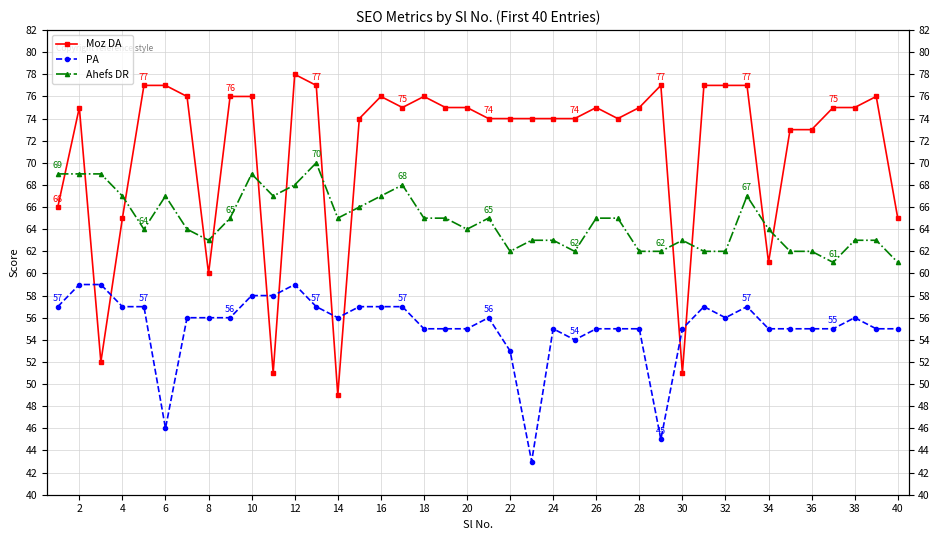

In Ahefs DR, how many points are higher than both neighbors (excluding endpoints)?

7